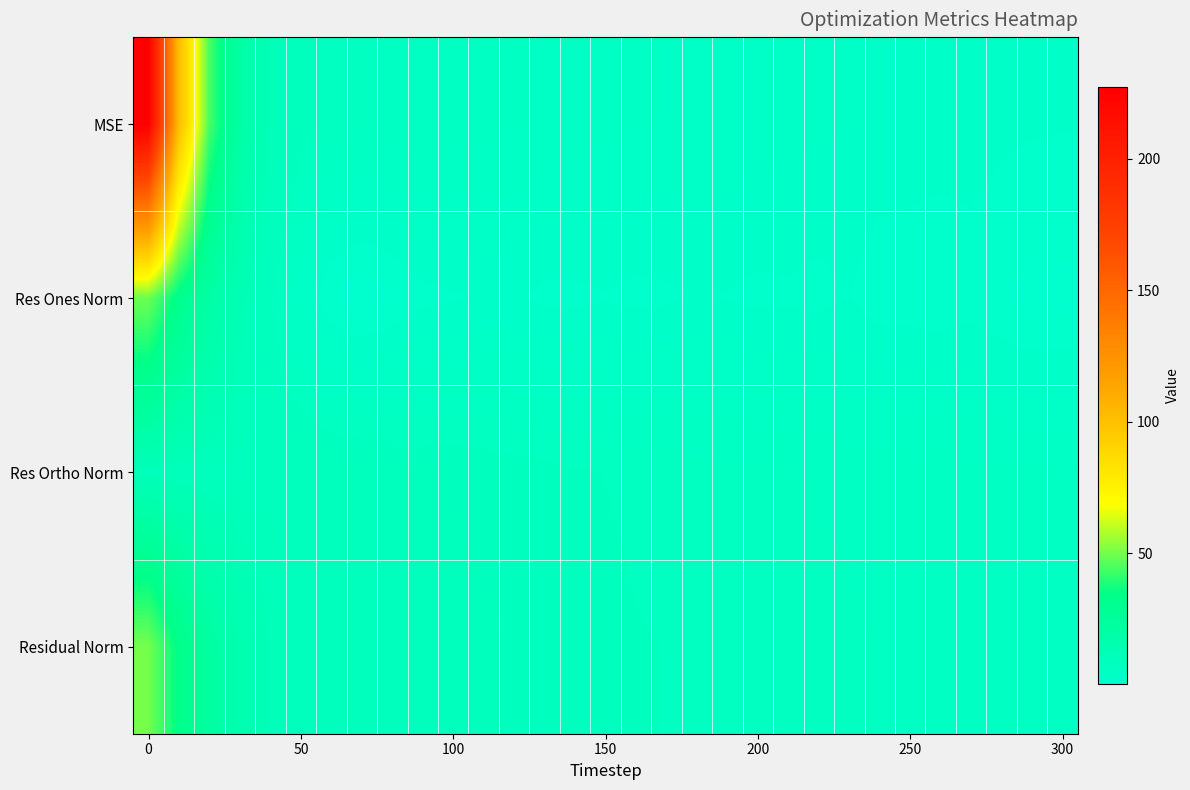

What is the maximum value shown in the chart?

227.1